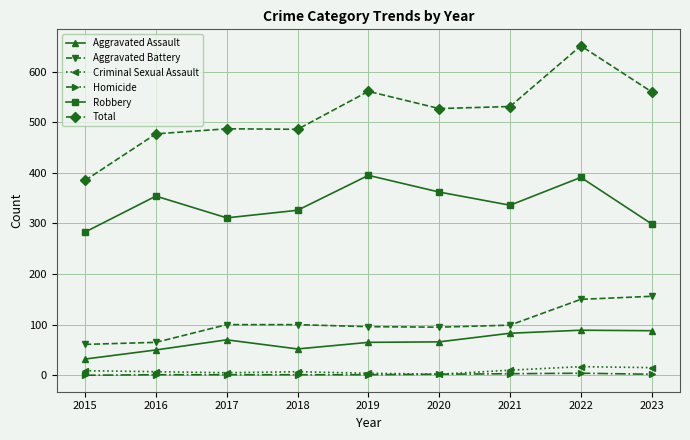

How many values in the Aggravated Battery series are below 99?

4